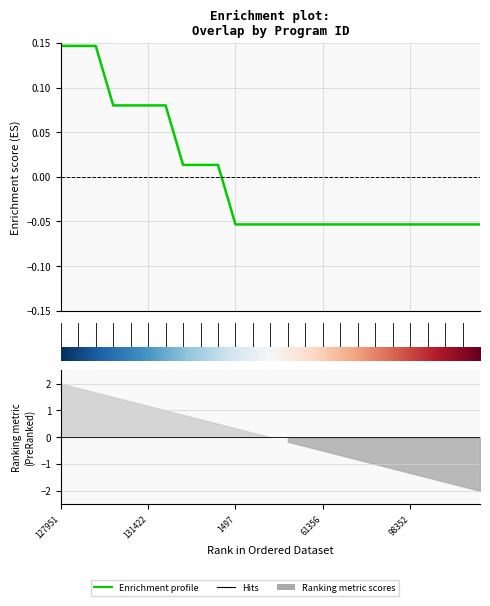

What is the label of the 11th point from the right?

53636